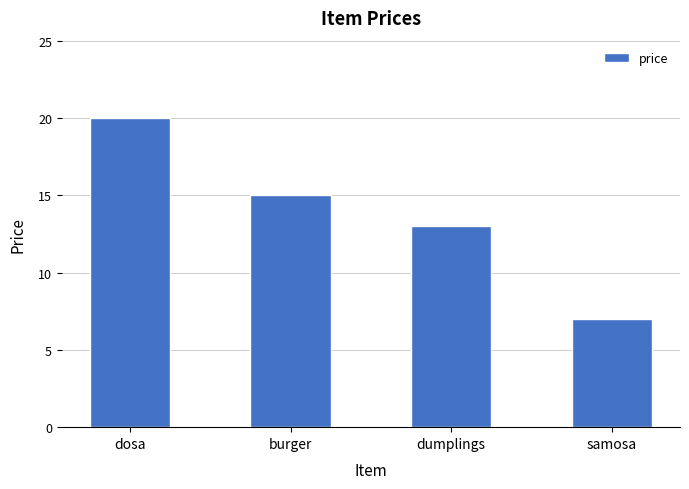

What is the value of the 1st bar from the left?

20